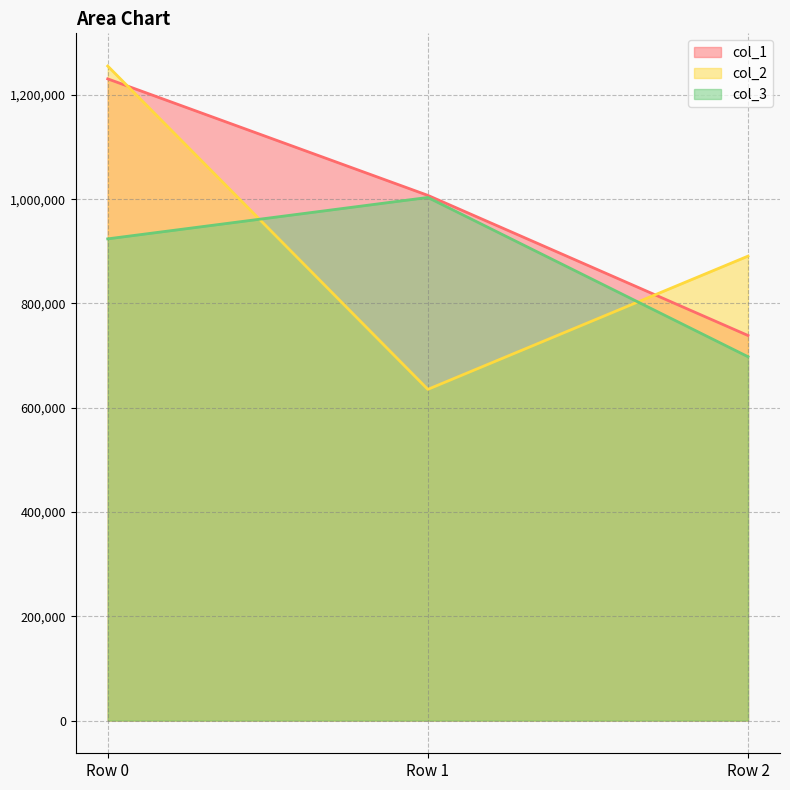

The col_3 series shows 206383.0 at Row 1. True or false?

False